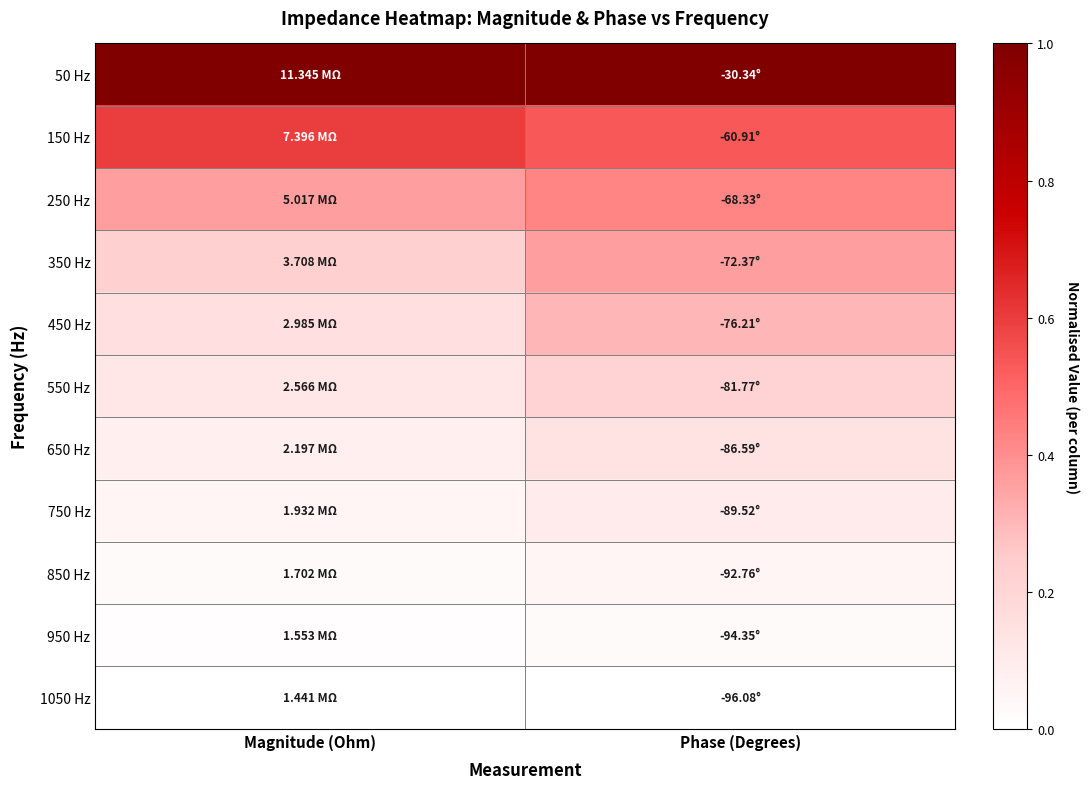

Which category has the highest value across all series?

Magnitude (Ohm)